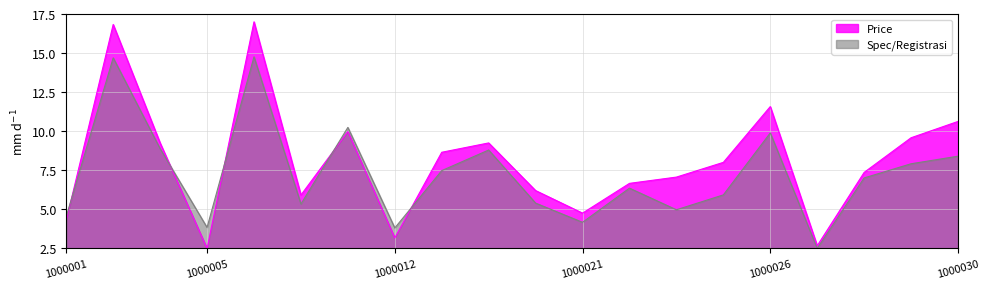

List the series in order of their peak value, highest first.

Price, Spec/Registrasi